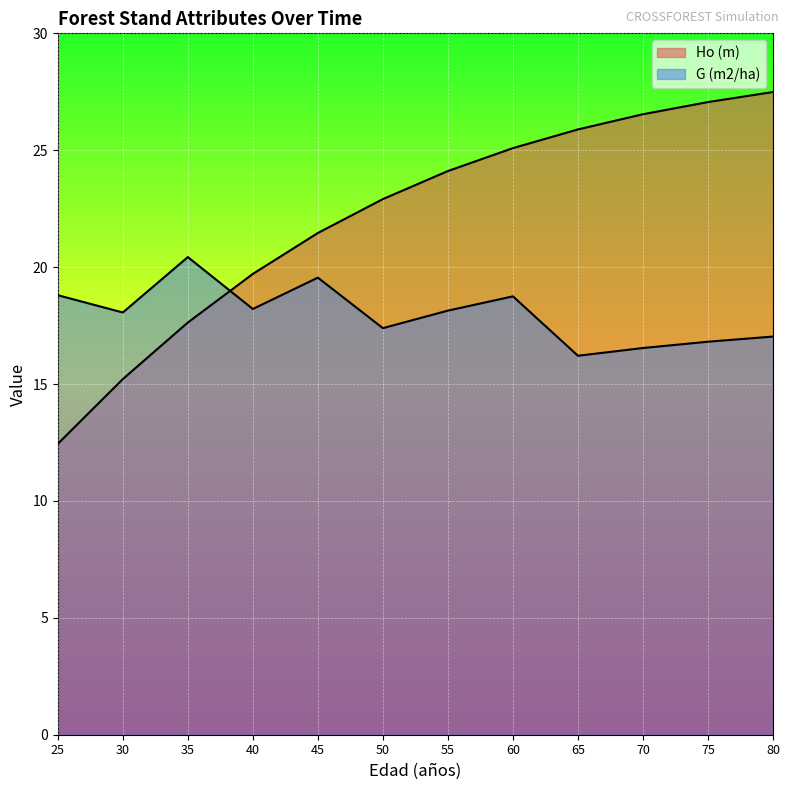

At which category does the chart reach its minimum across all series?

25